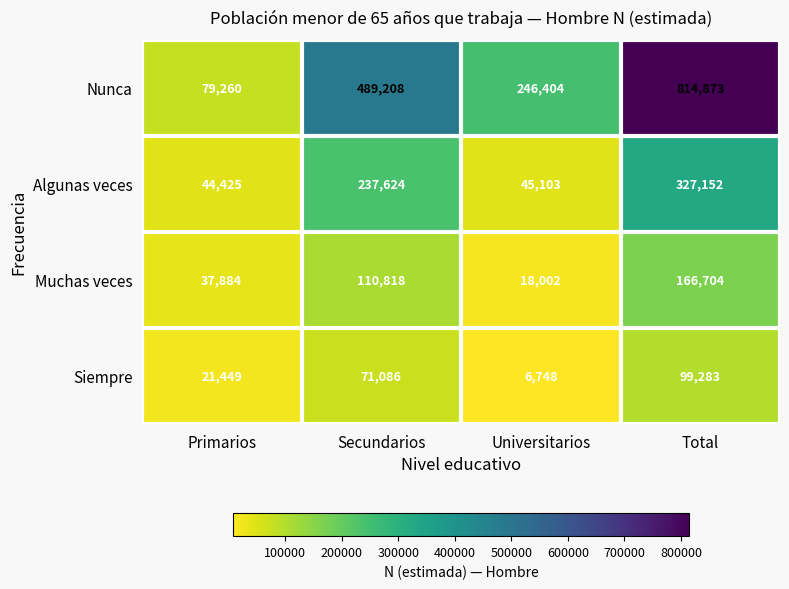

The Muchas veces series shows 37977 at Total. True or false?

False